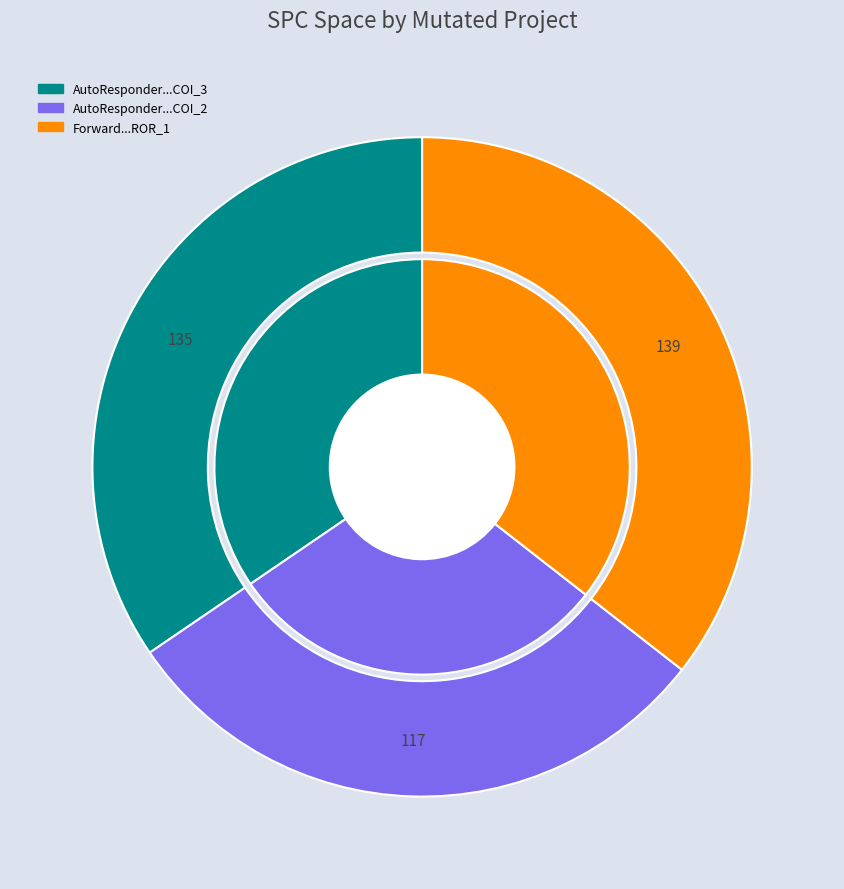

To the nearest percent, what portion does AutoResponder.EmailSystem.Client.COI_2 represent?

30%